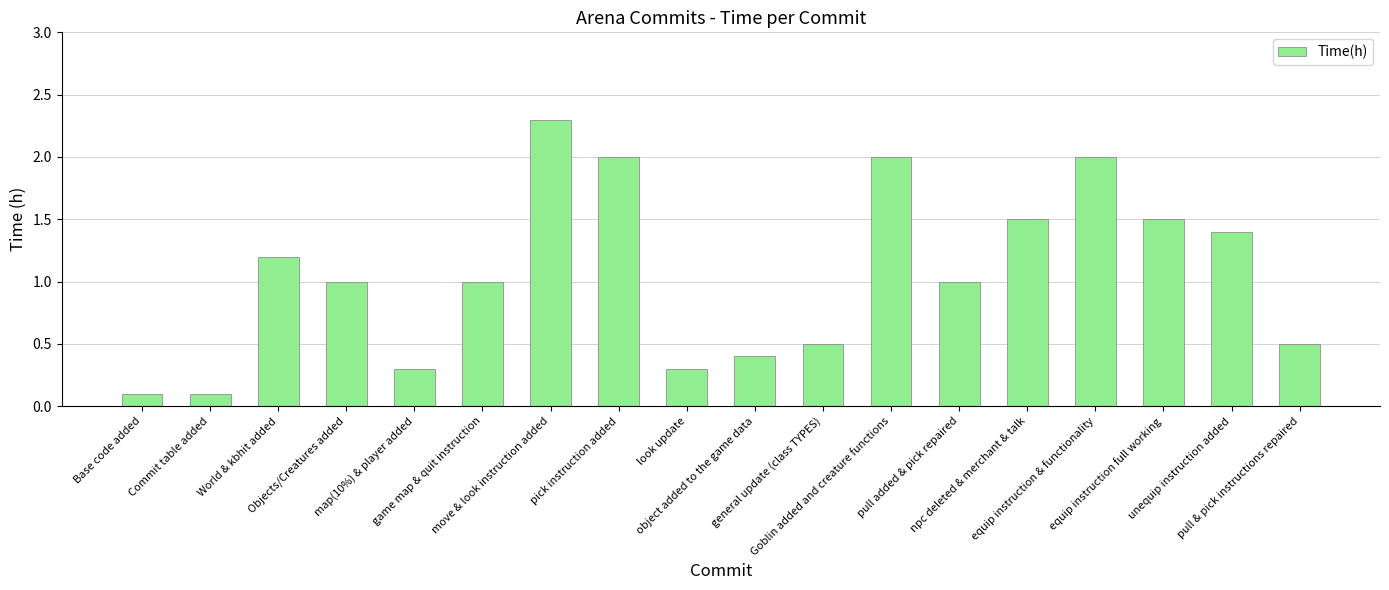

True or false: the data shows 1.5 at move & look instruction added.

False